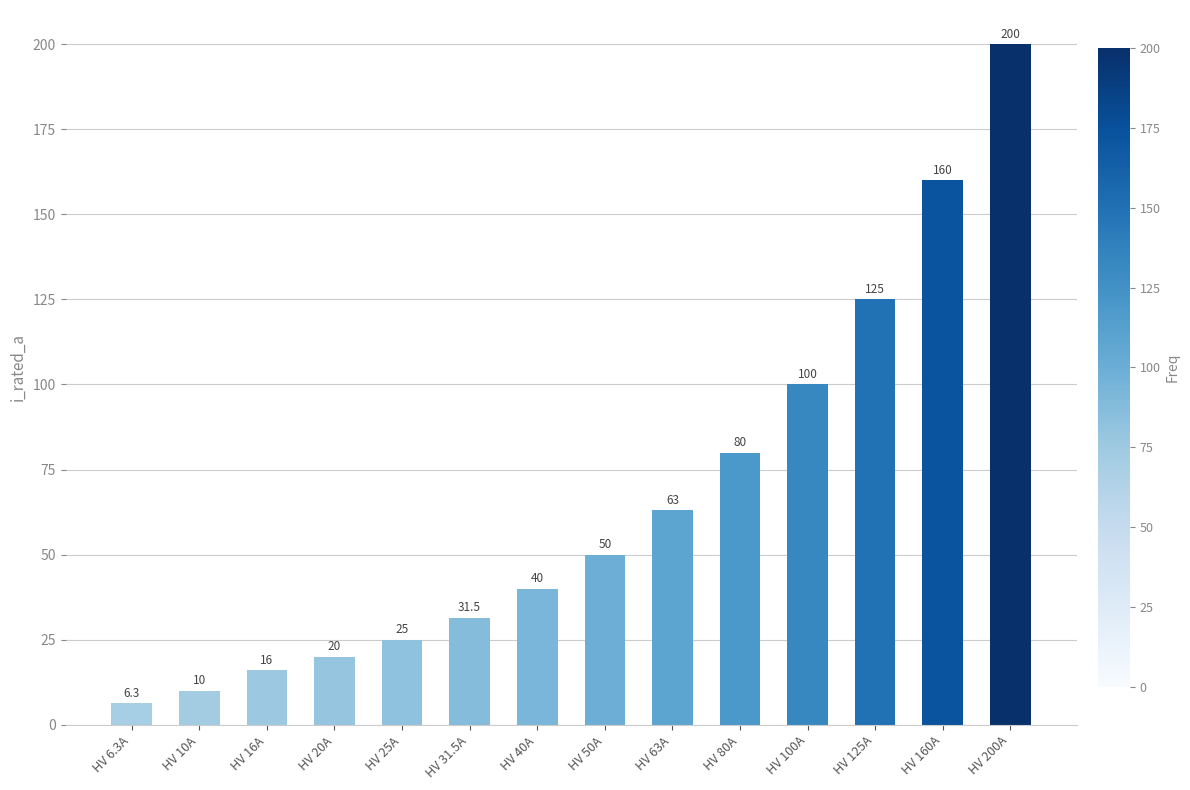

What is the ratio of the value at HV 10A to the value at HV 16A?

0.6